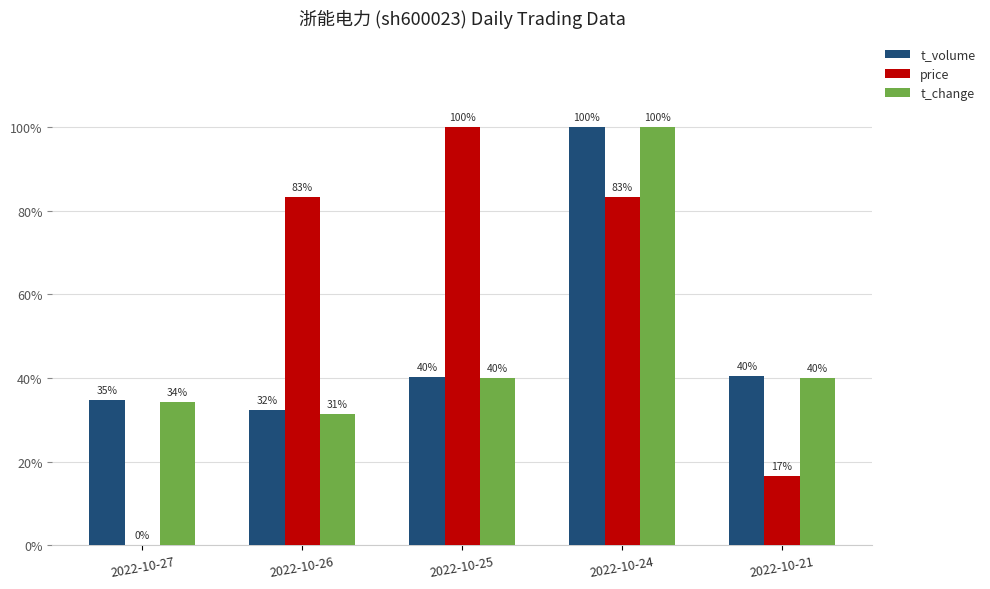

What is the average value of the t_change series?

49.1